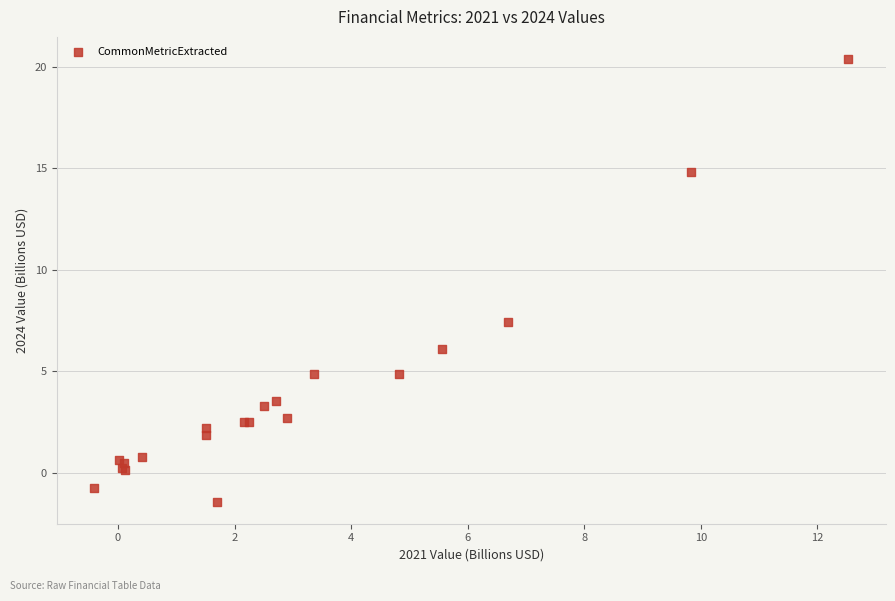

What Y value in the scatter plot is closest to 9?

7.4